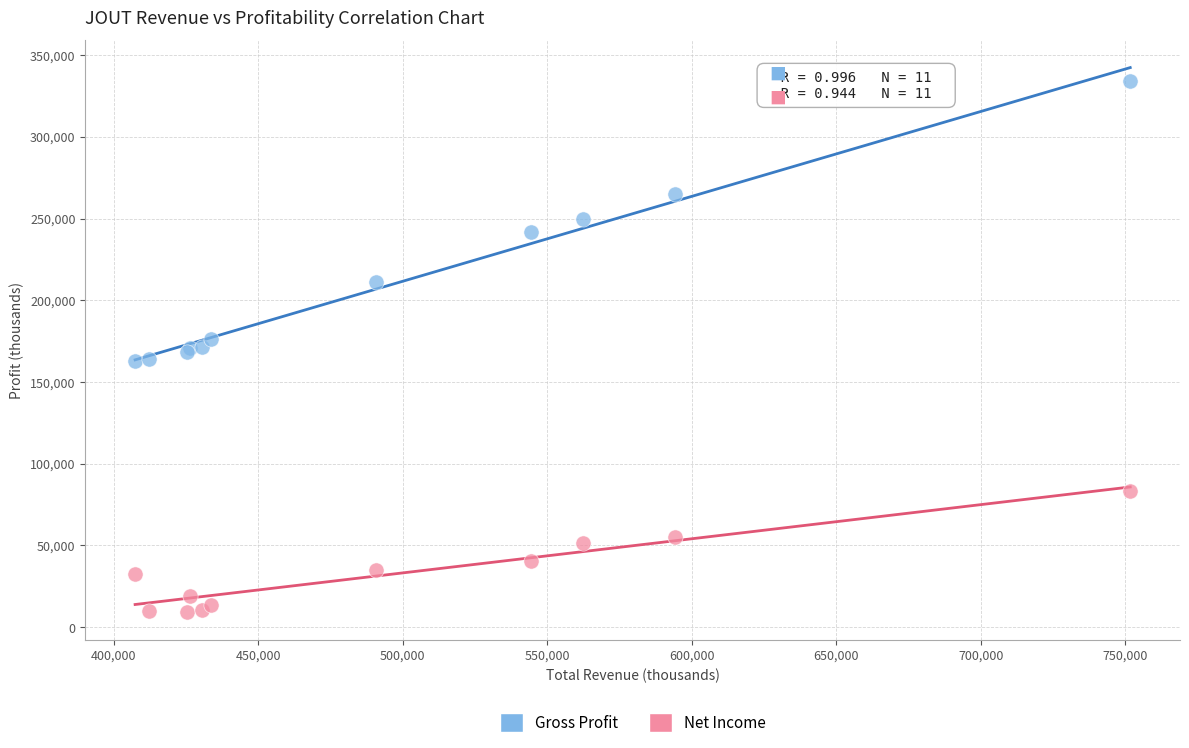

Which series reaches the minimum Y coordinate?

Net Income